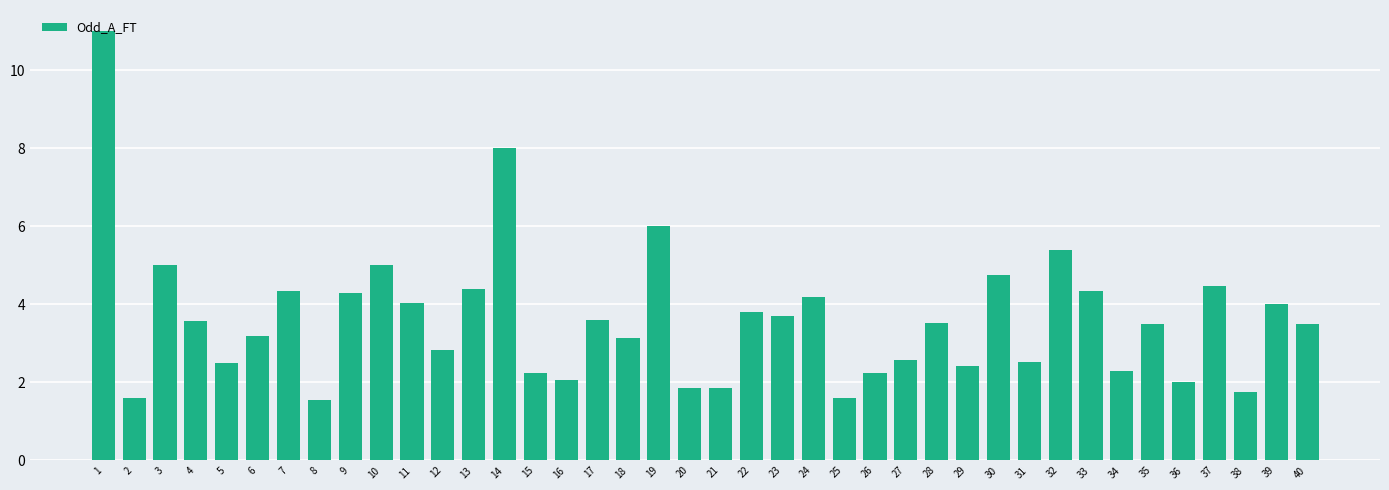

What is the smallest value displayed?

1.5